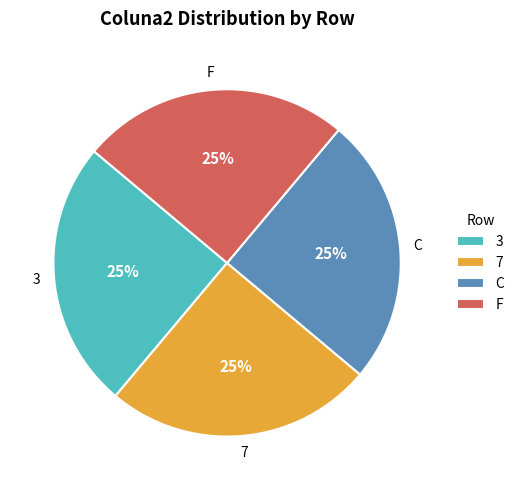

How many segments does this pie chart have?

4